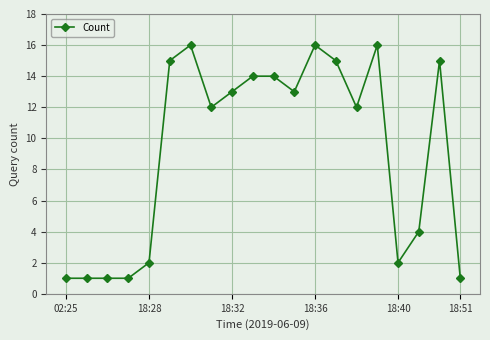

Reading left to right, transcribe all the data shown in this chart.

1	1	1	1	2	15	16	12	13	14	14	13	16	15	12	16	2	4	15	1